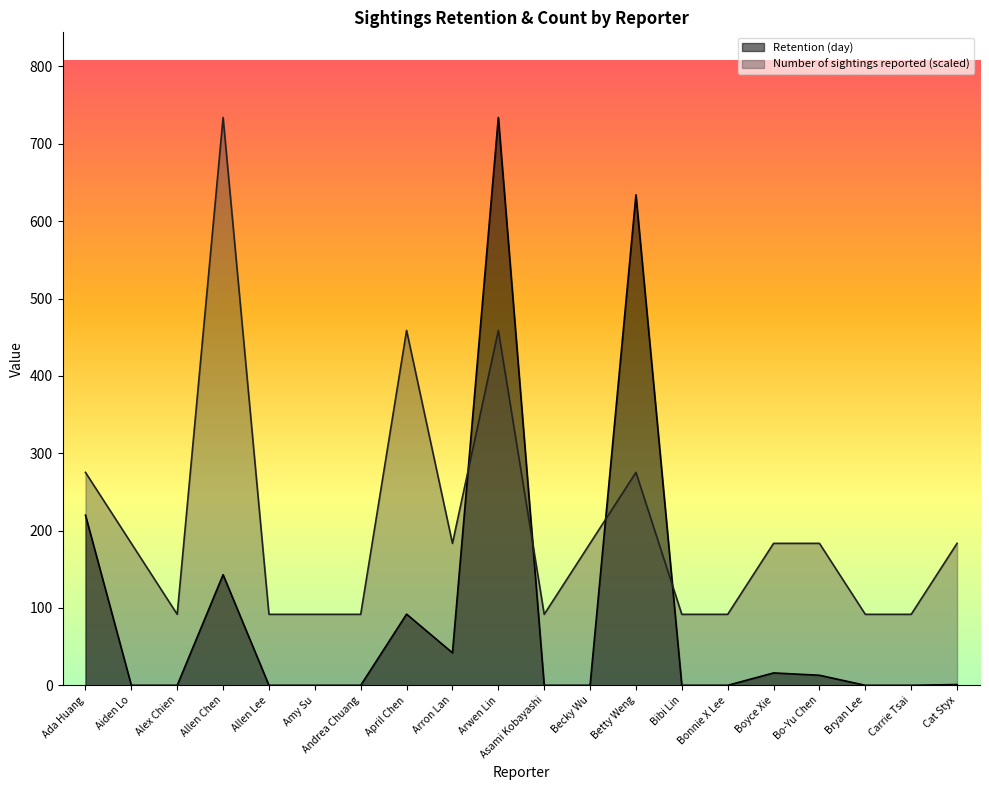

True or false: Retention (day) and Number of sightings reported intersect in this chart.

True